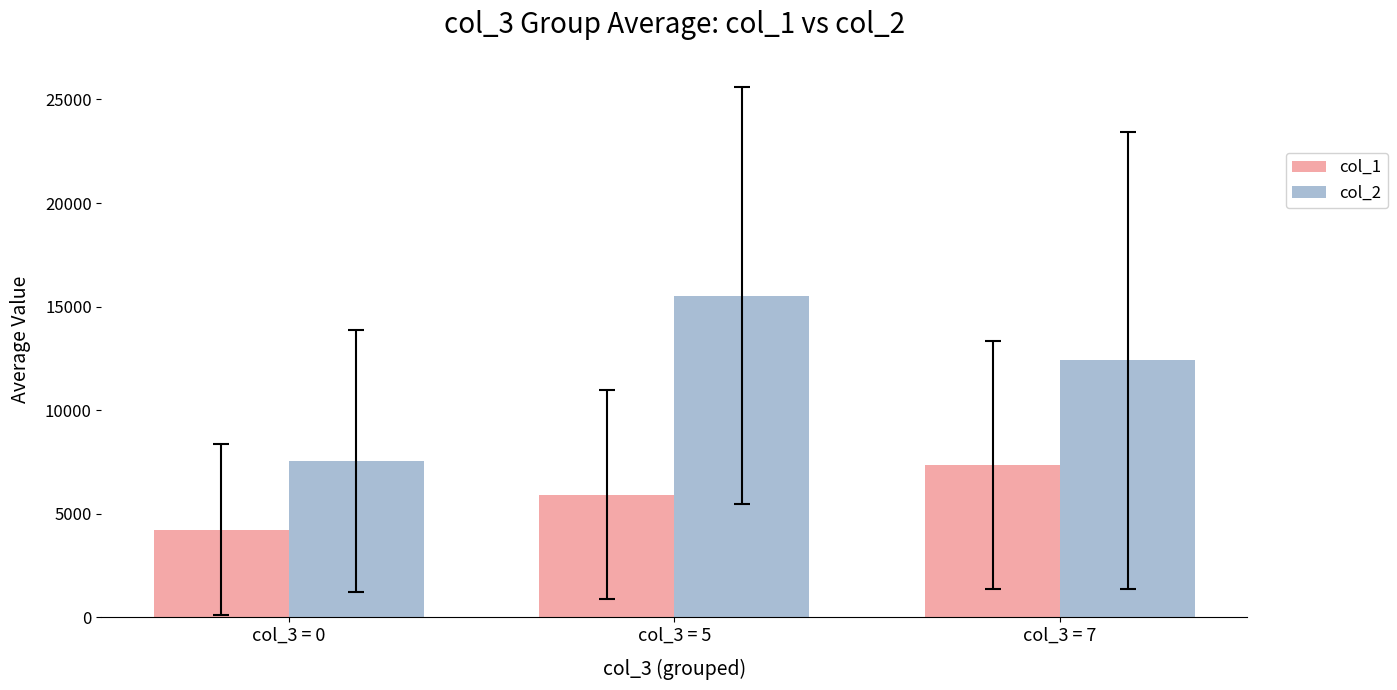

How many bars are there in each group?

2